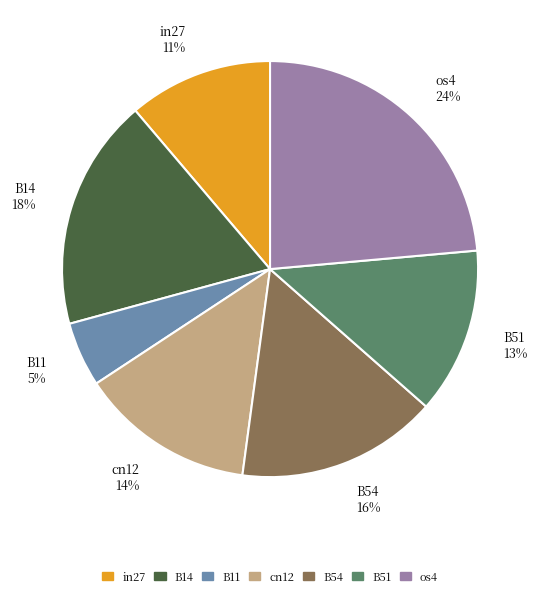

What percentage is the B14 slice, to the nearest percent?

18%